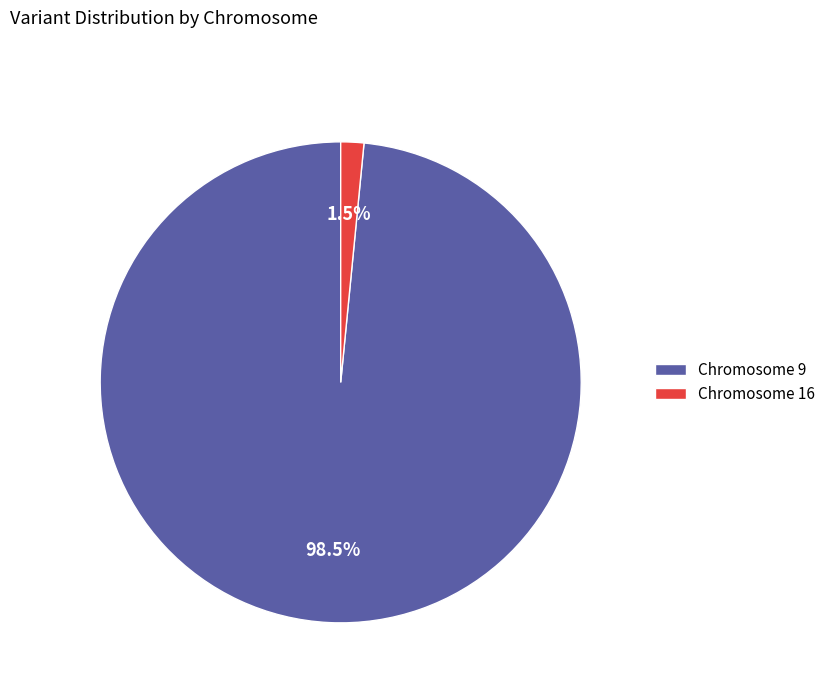

What is the majority slice?

Chromosome 9